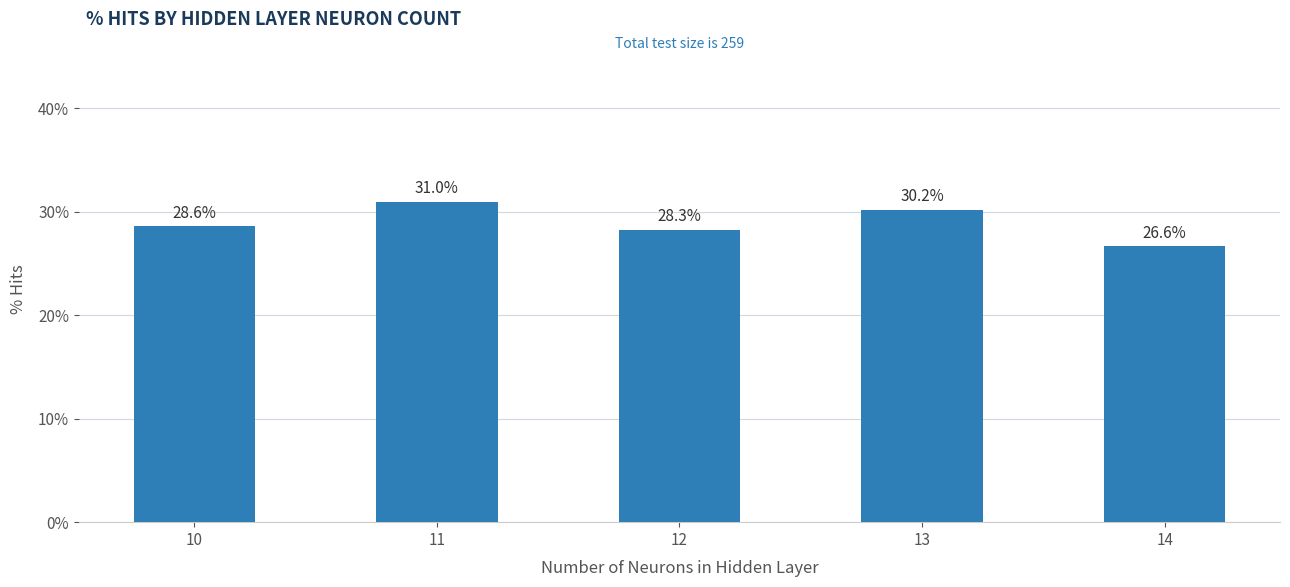

List the labels in order of value, largest first.

11, 13, 10, 12, 14